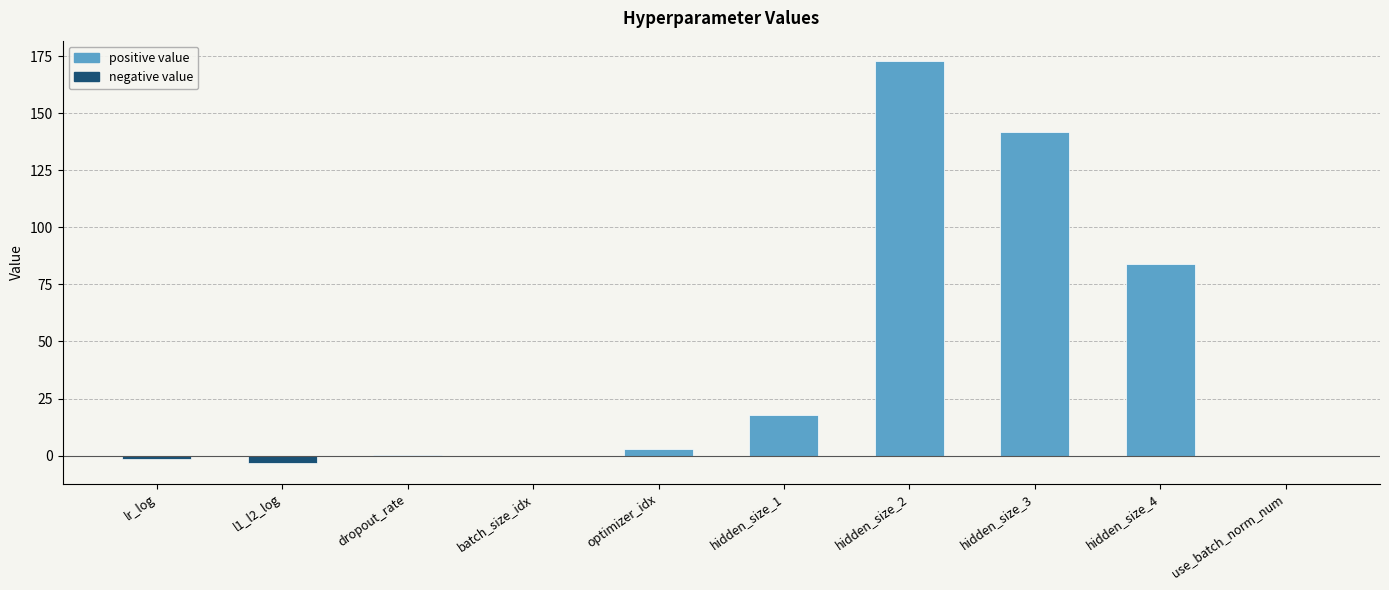

True or false: the data shows -0.6 at lr_log.

False